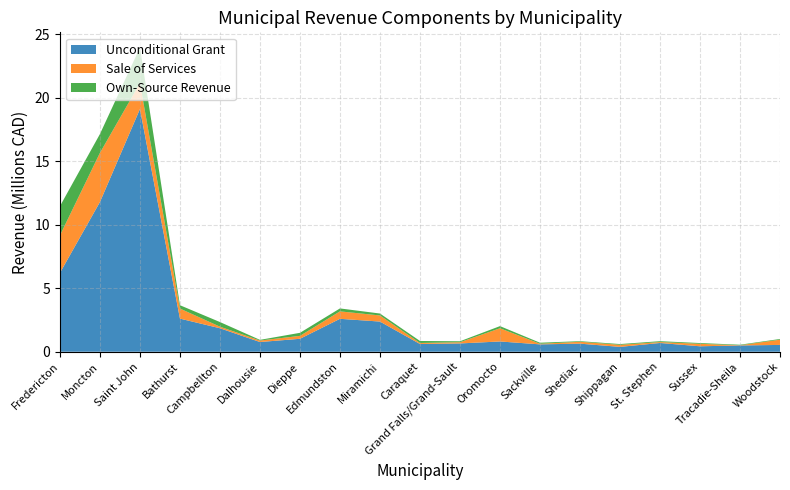

Reading left to right, extract all data points from this chart.

Unconditional Grant: 6211671	11795824	19120190	2609303	1850436	765617	1018917	2593371	2376902	609336	653336	808653	580914	636142	382765	689933	429294	495515	536168
Sale of Services: 2951215	3871222	2041200	792430	123000	116850	230500	586670	480950	80575	95420	1040256	46700	147313	162500	72730	194100	17000	412890
Own-Source Revenue: 2303112	1484088	2802700	262533	364998	52600	240200	231765	152000	157300	75600	168610	82800	48400	58900	68378	60900	39900	55000